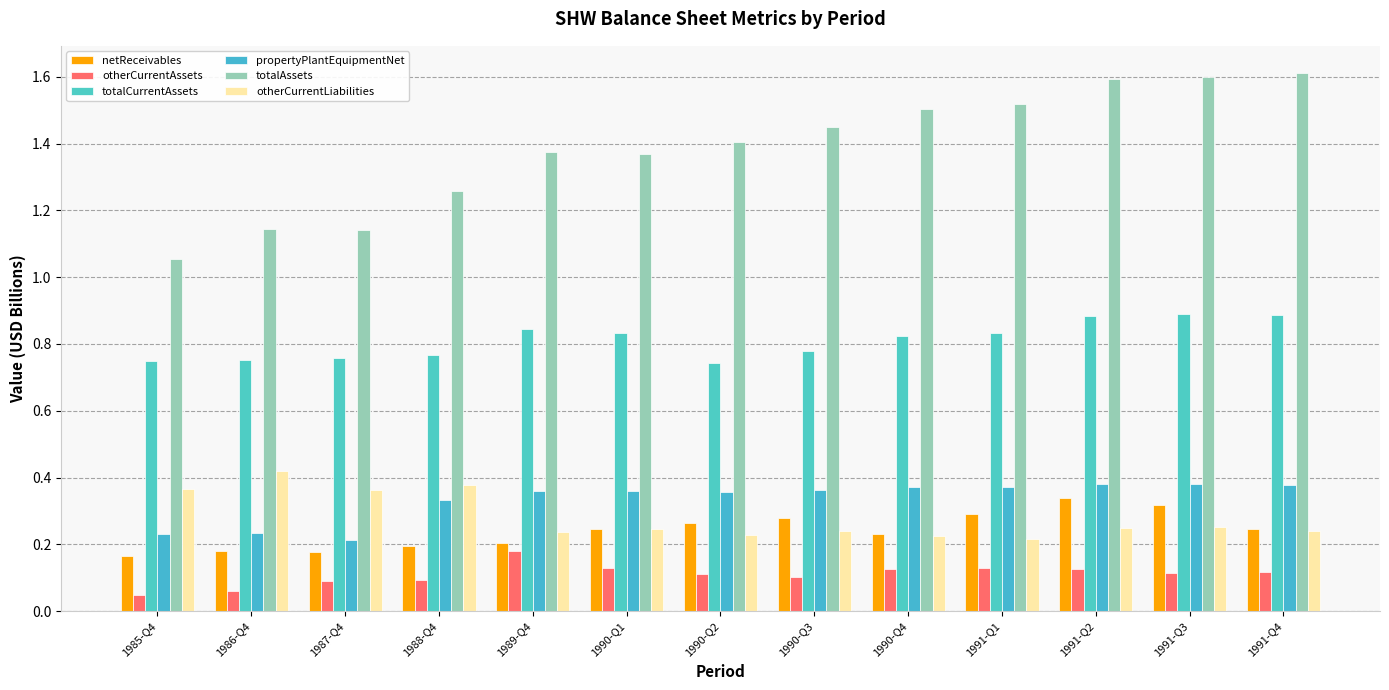

At 1989-Q4, list the series in order from largest to smallest.

totalAssets, totalCurrentAssets, propertyPlantEquipmentNet, otherCurrentLiabilities, netReceivables, otherCurrentAssets